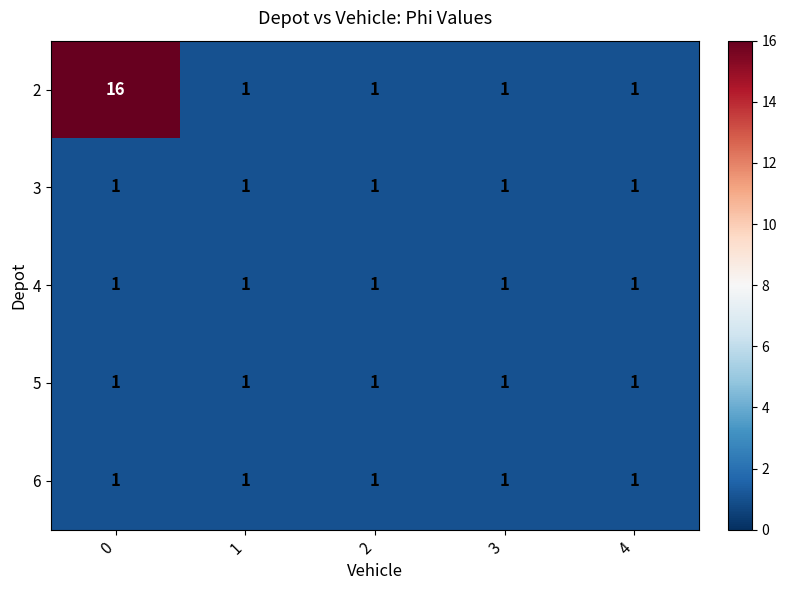

What is the sum of all 5 values?

5